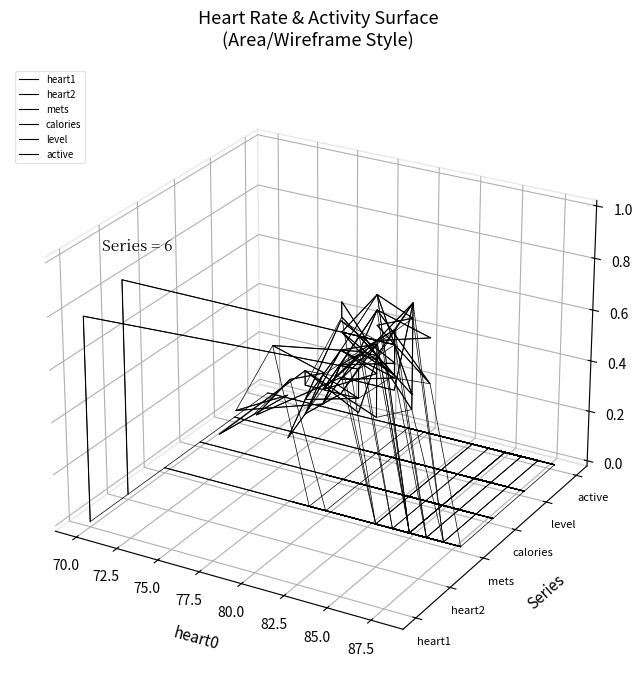

In mets, how many points are lower than both neighbors (excluding endpoints)?

7